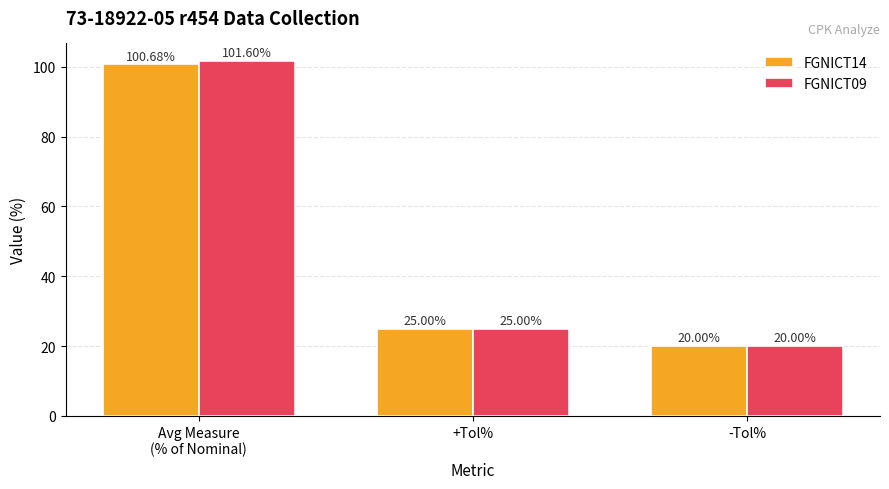

Rank the series at Avg Measure
(% of Nominal) from highest to lowest value.

FGNICT09, FGNICT14